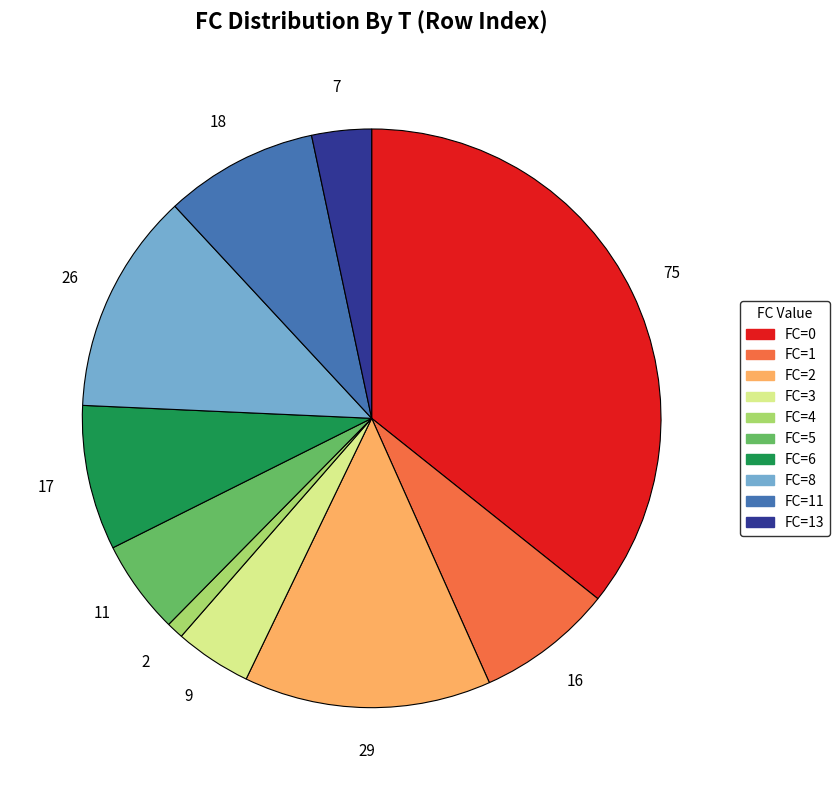

Is there any slice that represents more than half of the pie?

No